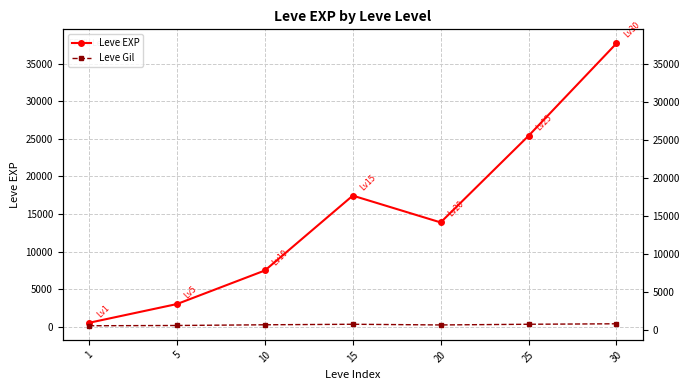

Reading left to right, extract all data points from this chart.

Leve EXP: 510.2	3008.3	7475.0	17445.0	13876.7	25410.0	37715.0
Leve Gil: 113.0	149.3	242.5	312.0	220.8	312.7	375.2